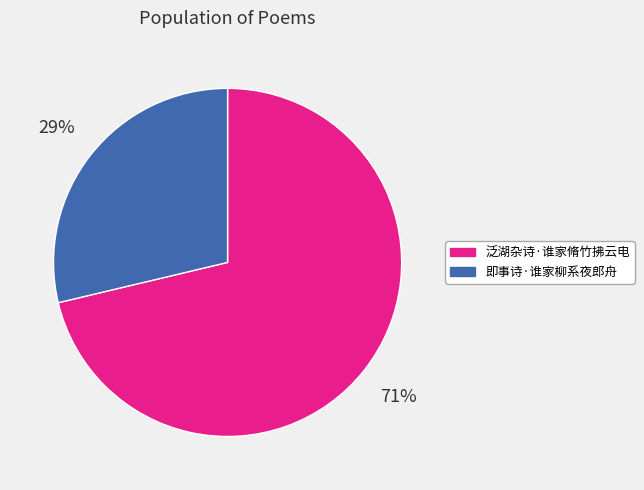

How many slices are in this pie chart?

2